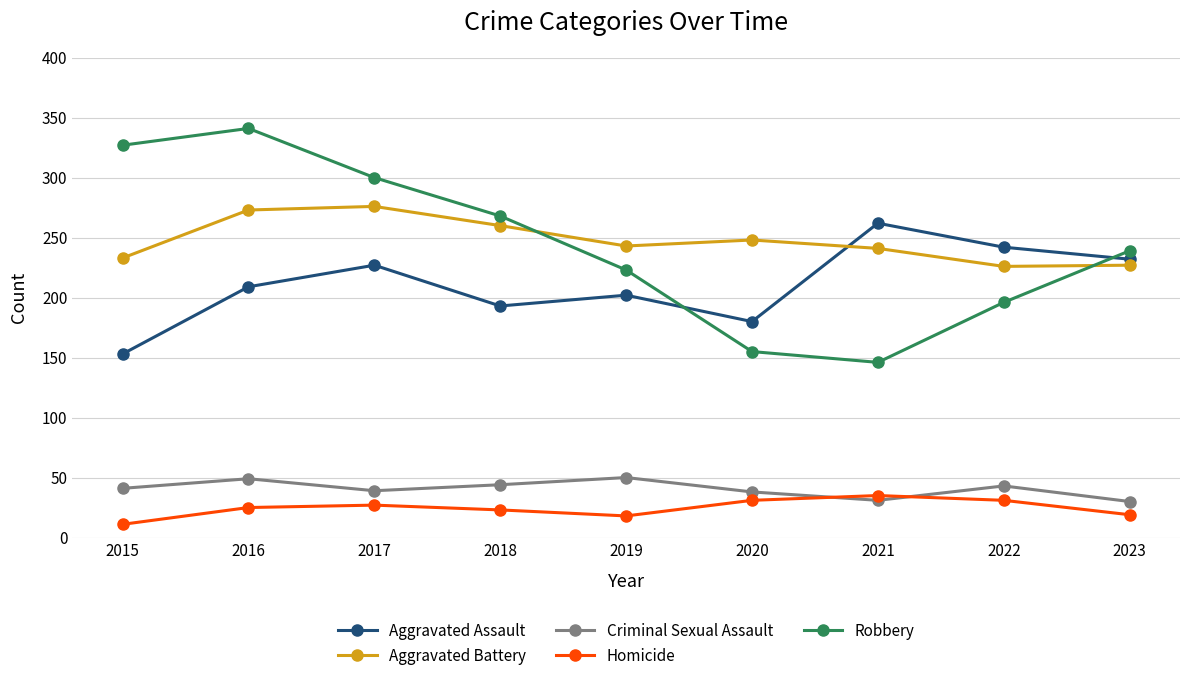

At which category does Aggravated Assault reach its first local peak?

2017